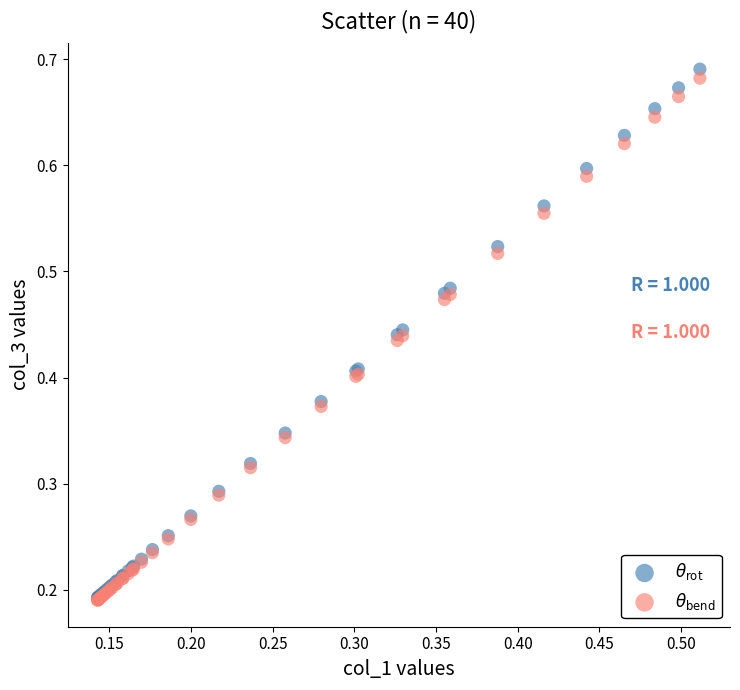

Which series reaches the maximum Y coordinate?

$\theta_{\rm rot}$